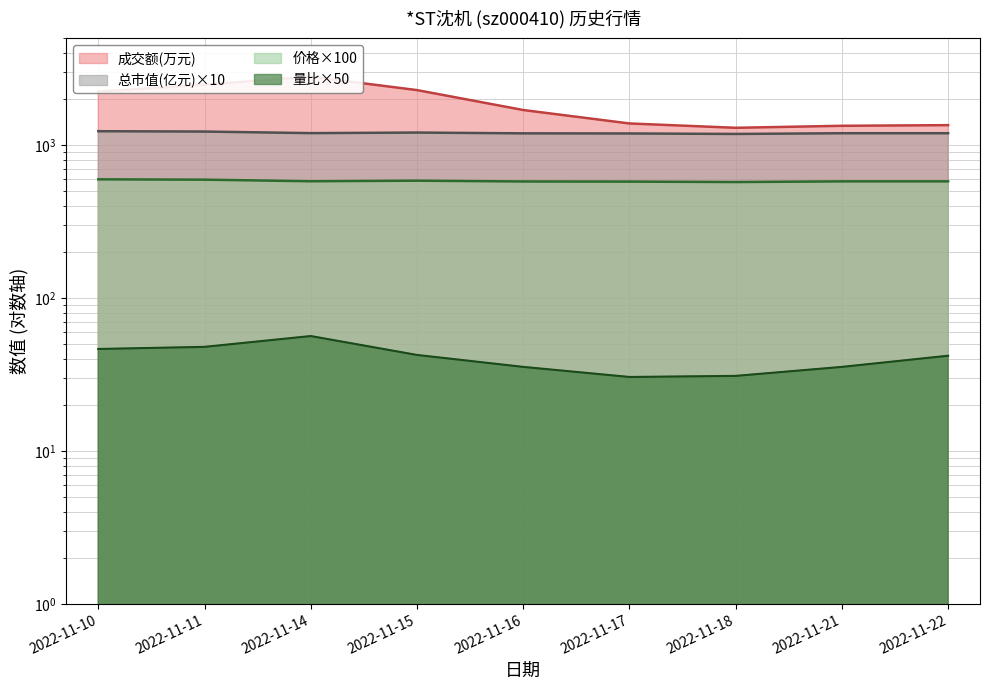

The value of 总市值(亿元) at 2022-11-16 is 1197.6. True or false?

True